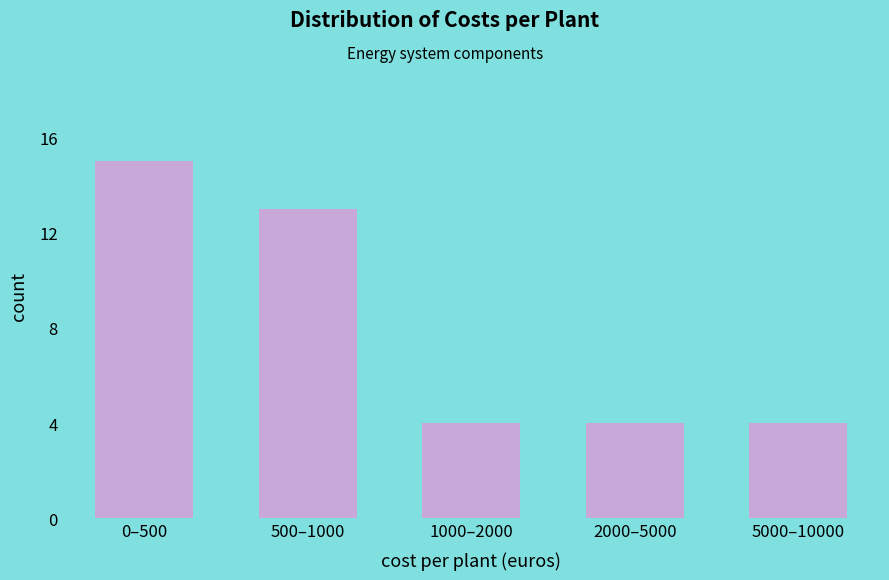

Reading left to right, transcribe all the data shown in this chart.

0–500=15	500–1000=13	1000–2000=4	2000–5000=4	5000–10000=4